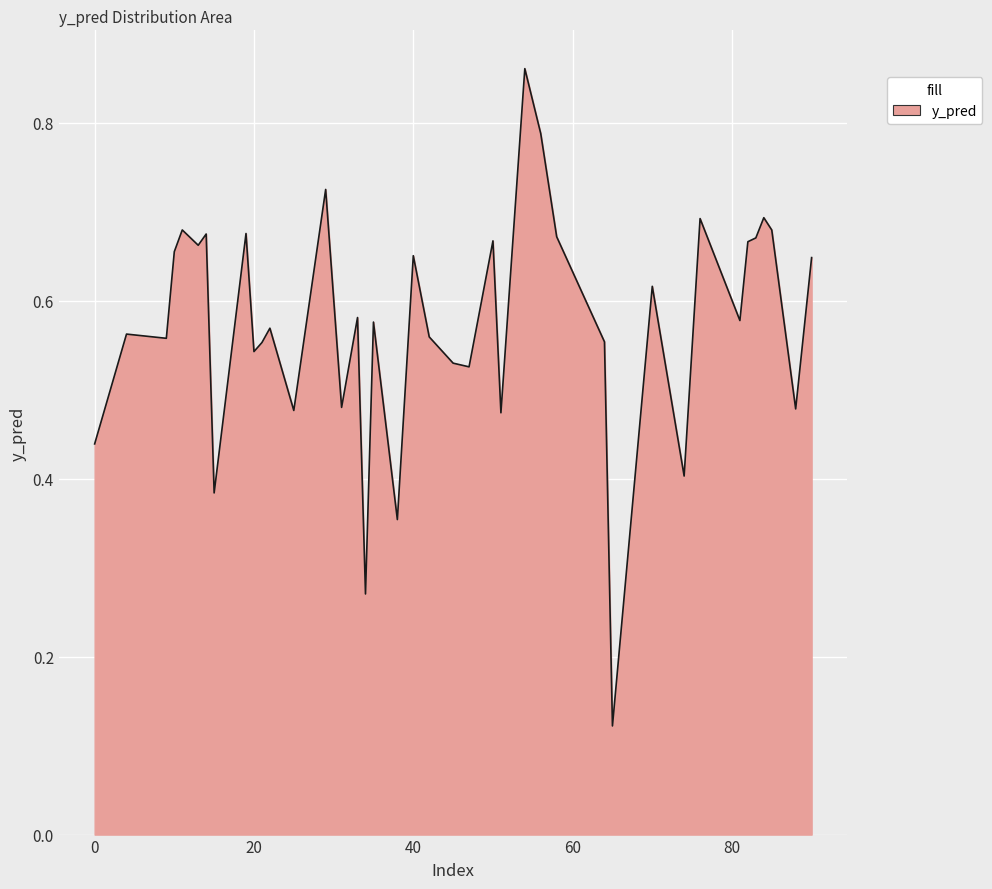

What is the average value?

0.6